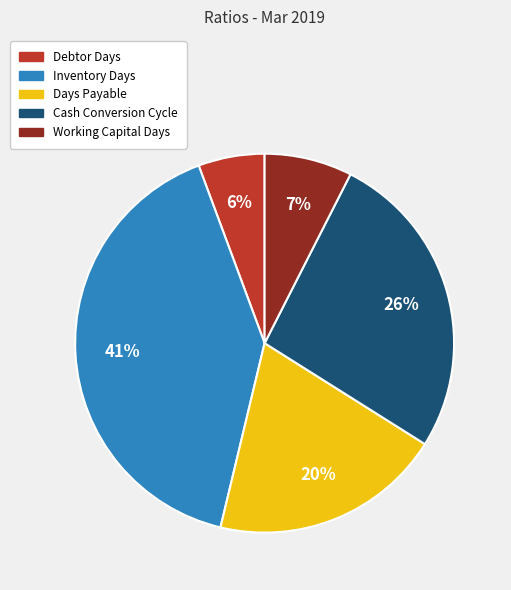

How many segments does this pie chart have?

5